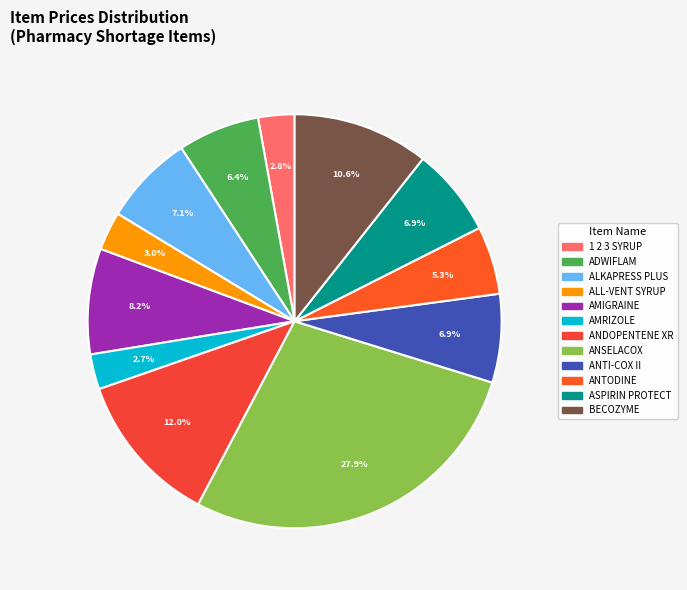

To the nearest percent, what is the combined percentage of AMRIZOLE and BECOZYME?

13%